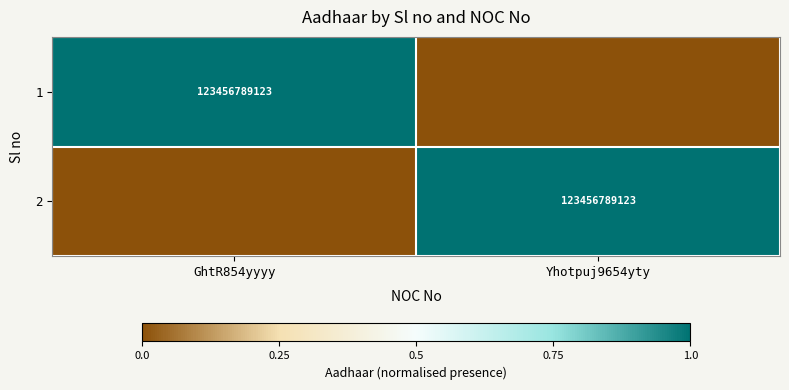

True or false: 2 has a value of 123456789123 at Yhotpuj9654yty.

True